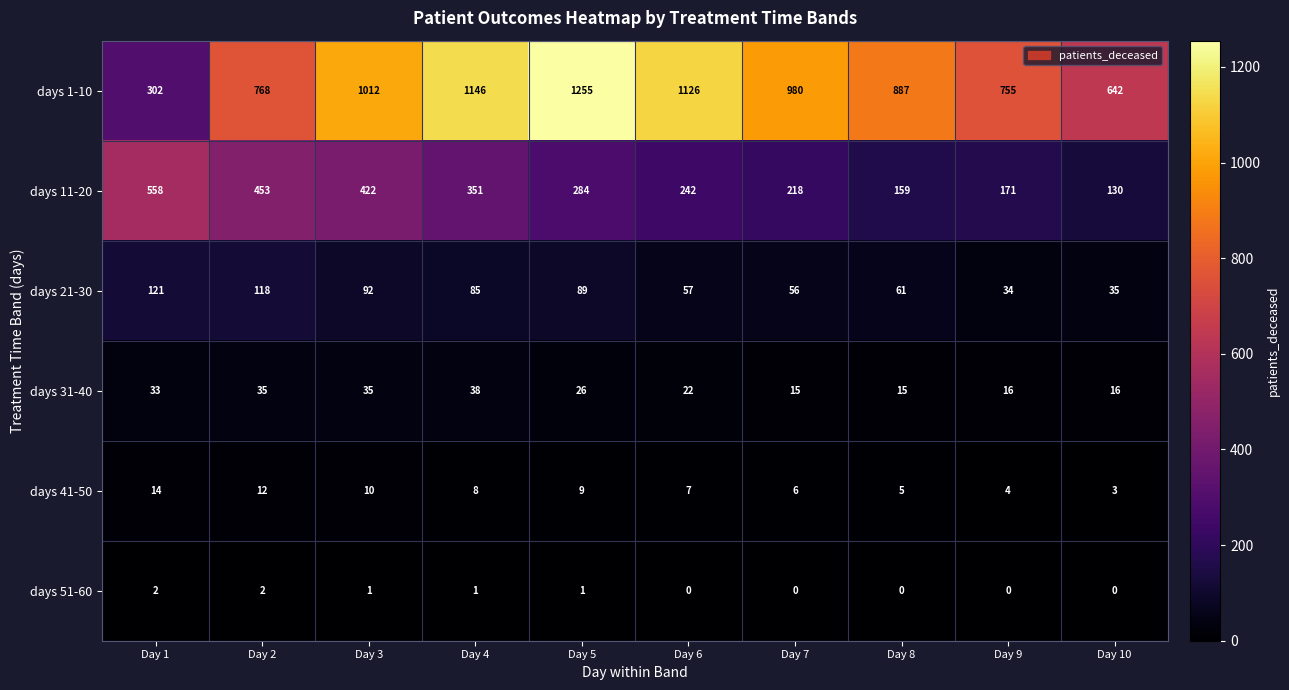

What is the greatest value displayed?

1255